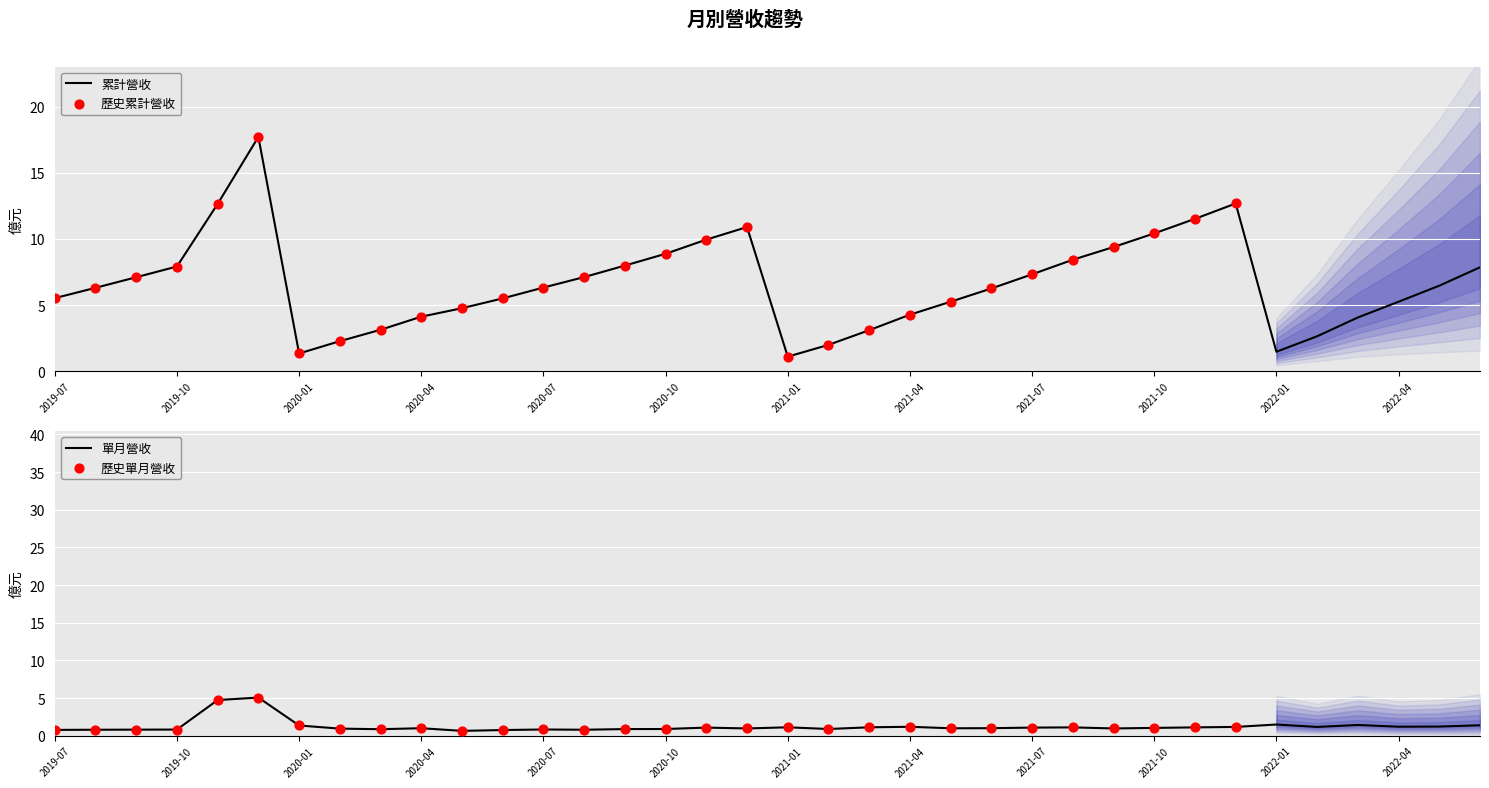

What is the maximum value for 累計營收?

17.7